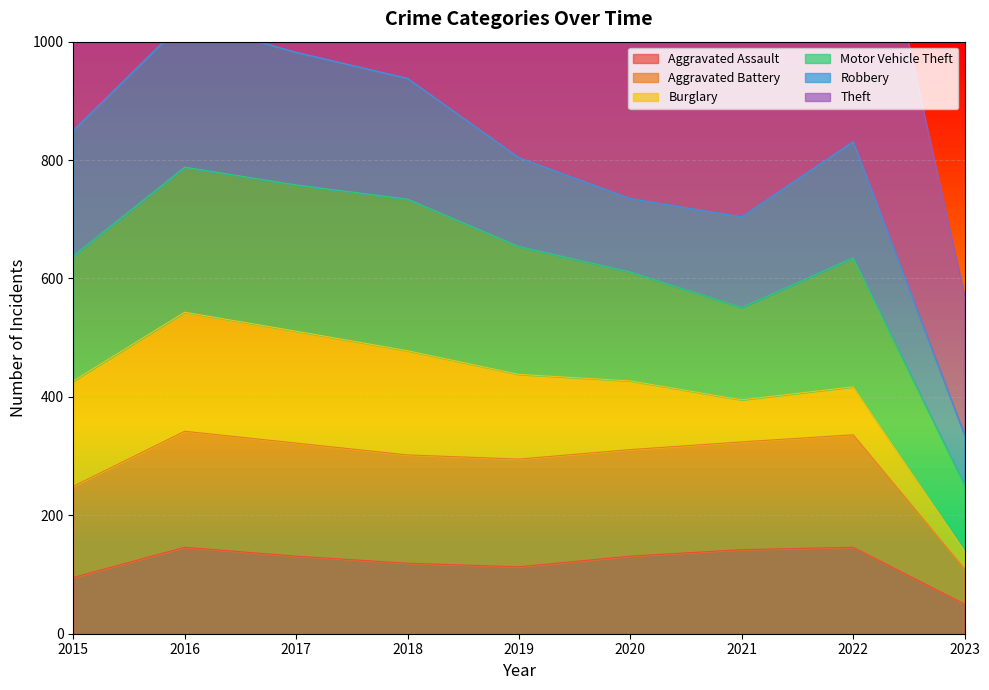

True or false: Aggravated Assault has a value of 237 at 2021.

False